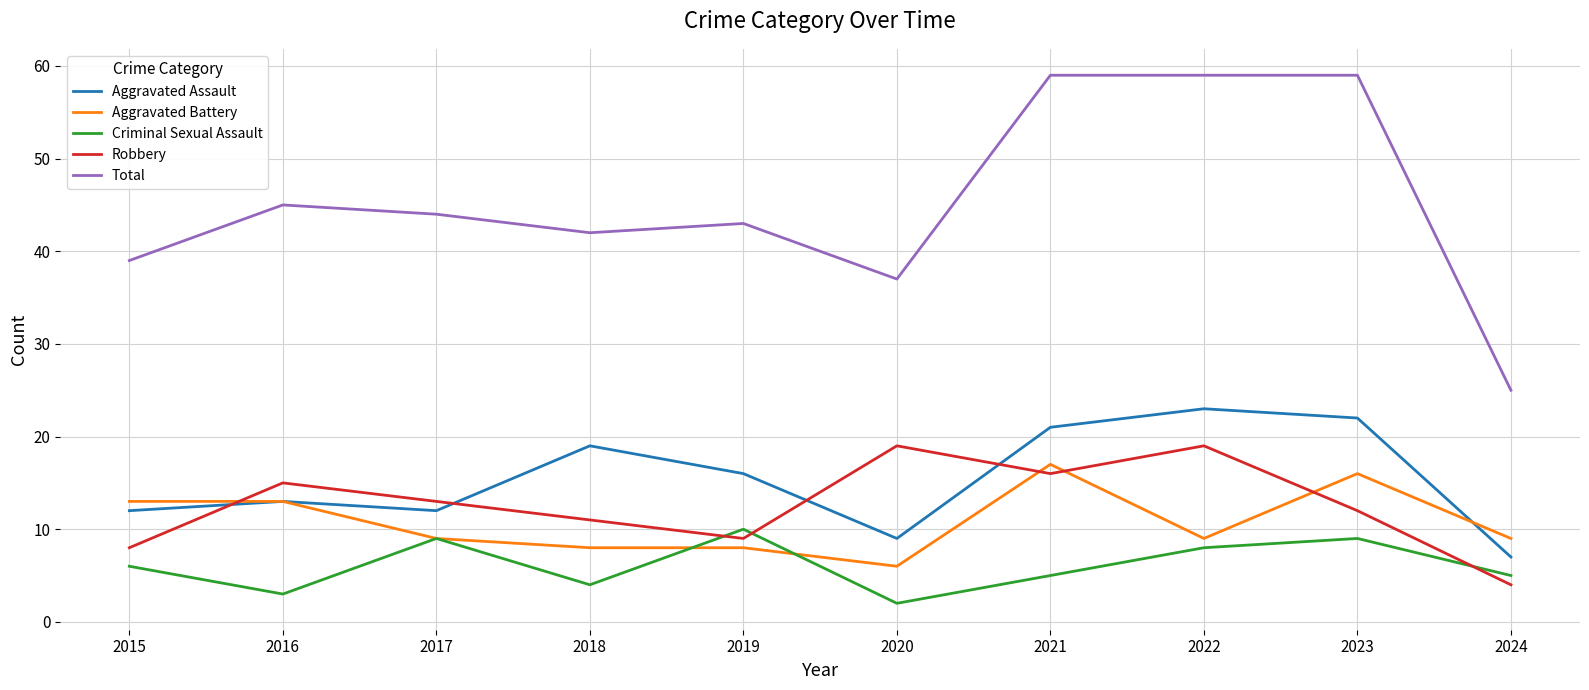

At 2020, list the series in order from smallest to largest.

Criminal Sexual Assault, Aggravated Battery, Aggravated Assault, Robbery, Total